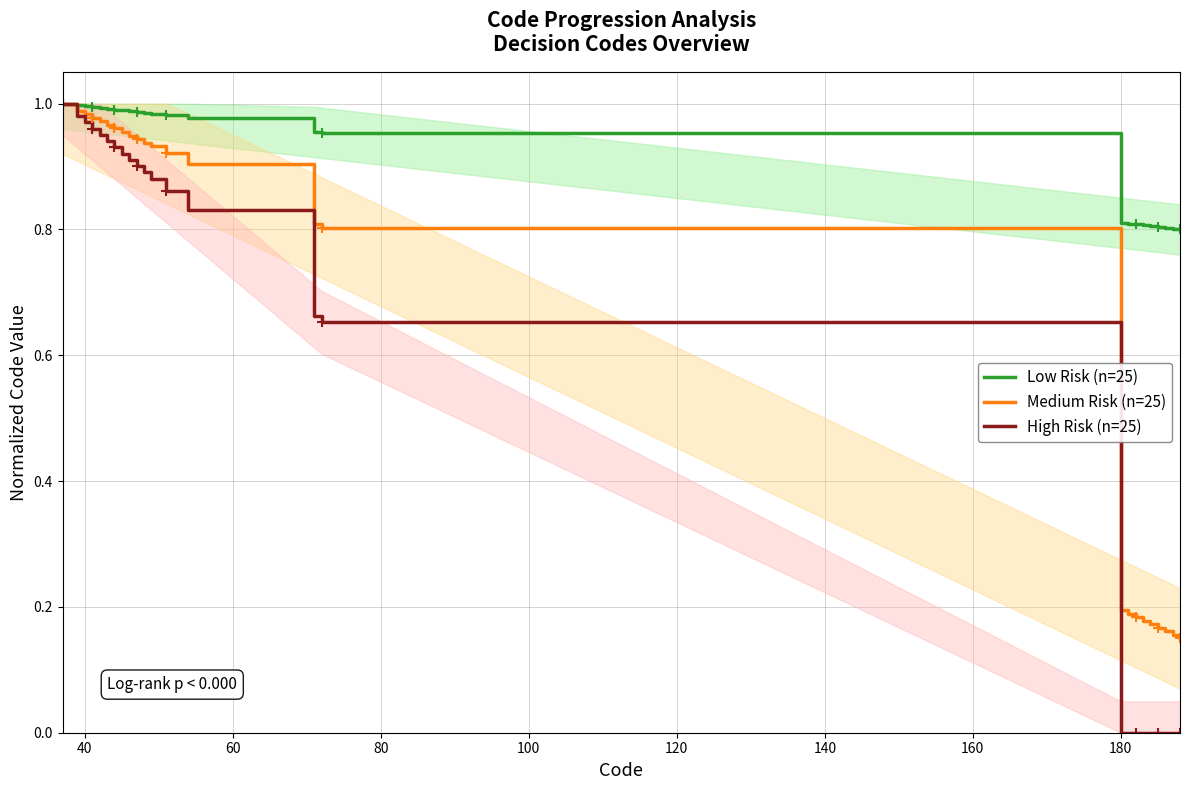

True or false: High Risk (n=25) has a value of 0.0 at 180.

True